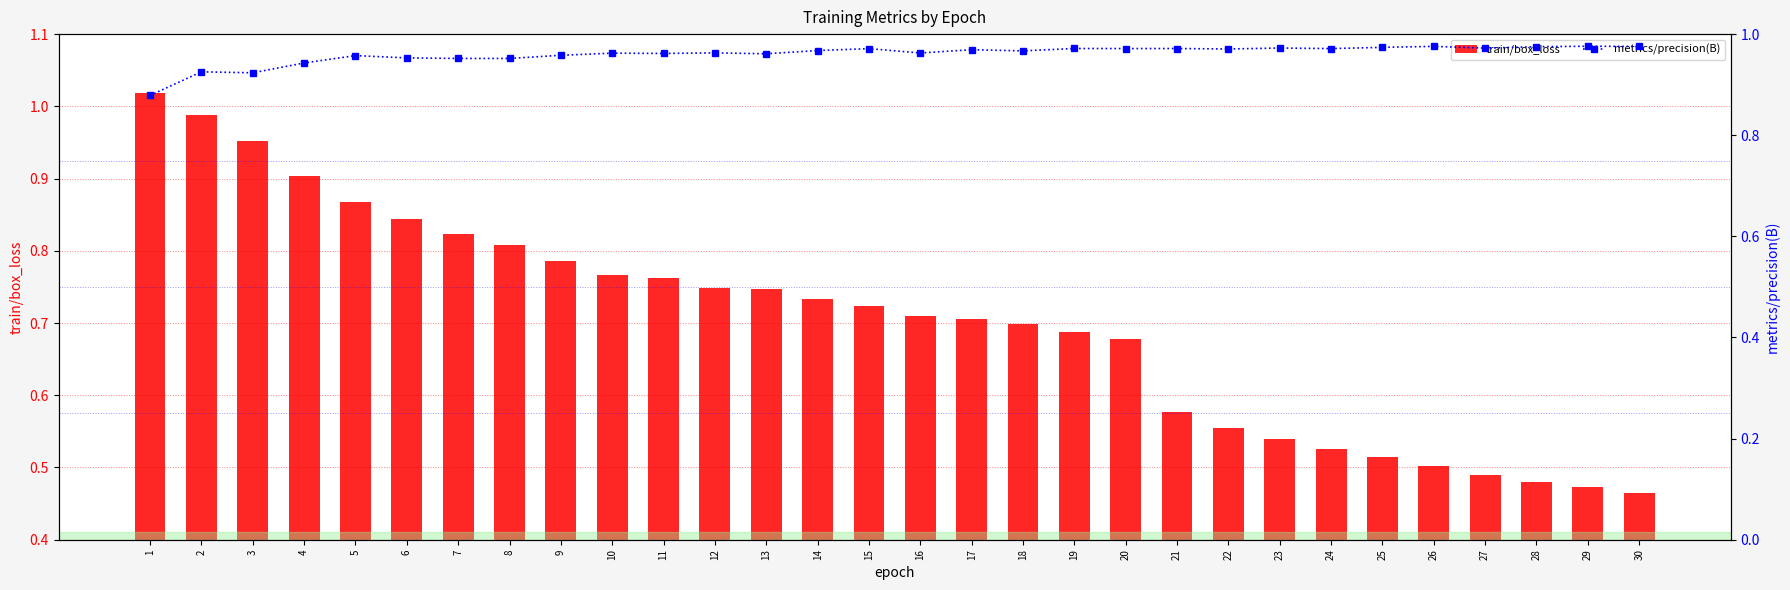

How many categories are shown in the chart?

30